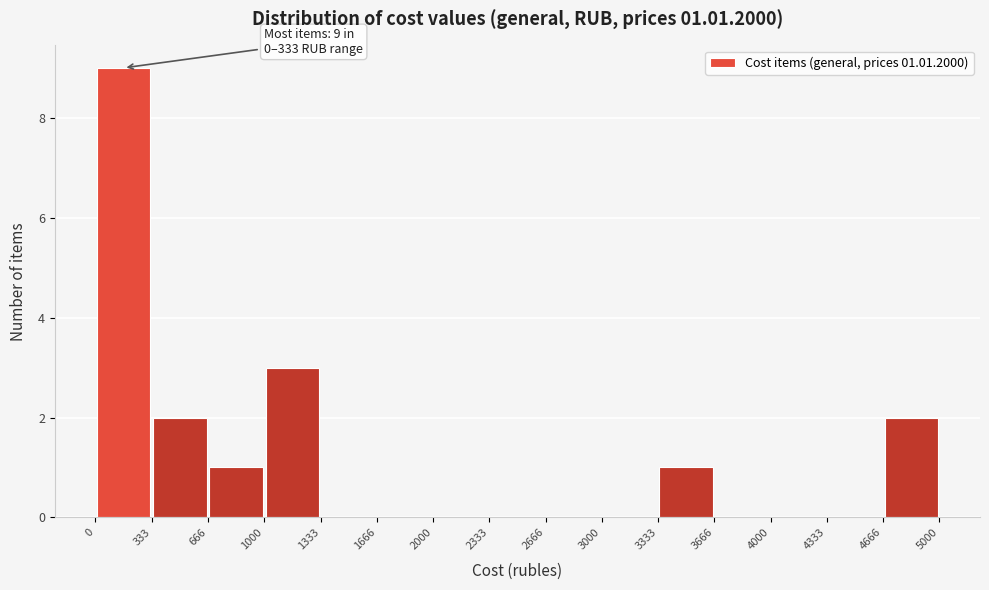

Over which range of the x-axis is the bar tallest?

0 to 333